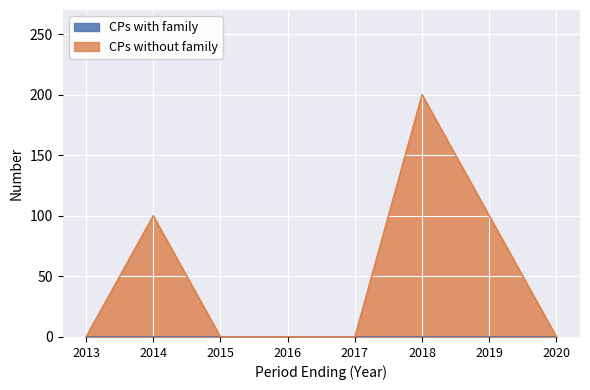

Is it true that the value at 2019 is 54?

False